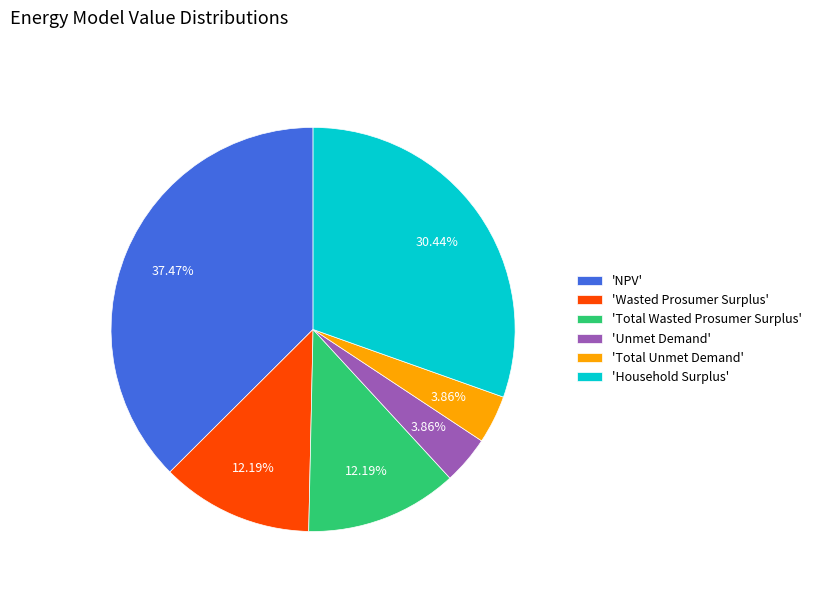

Do 'Wasted Prosumer Surplus' and 'NPV' together represent more than half of the pie?

No